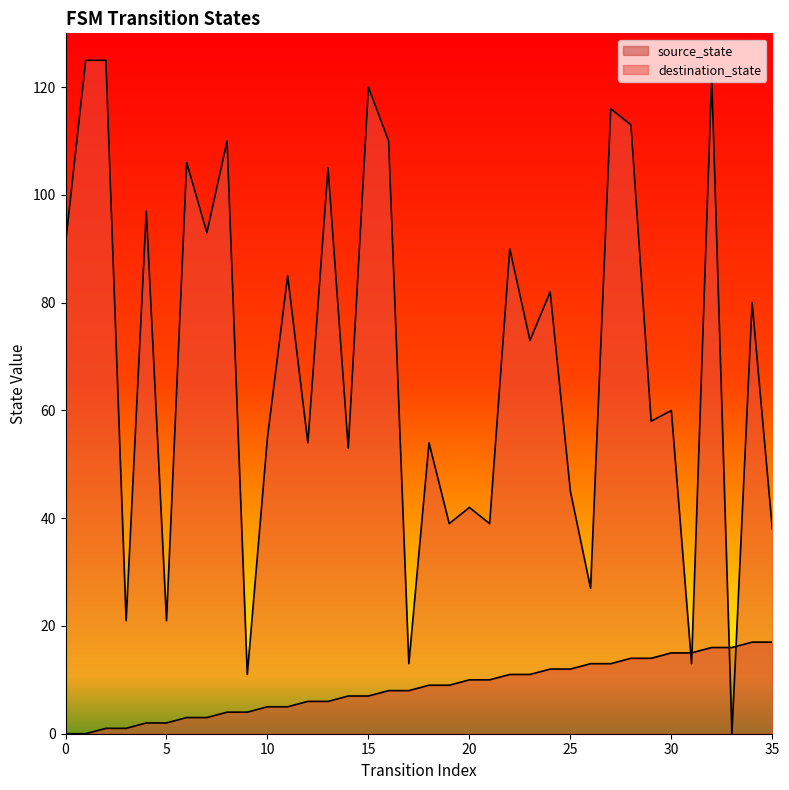

Rank the categories by source_state value from highest to lowest.

34, 35, 32, 33, 30, 31, 28, 29, 26, 27, 24, 25, 22, 23, 20, 21, 18, 19, 16, 17, 14, 15, 12, 13, 10, 11, 8, 9, 6, 7, 4, 5, 2, 3, 0, 1